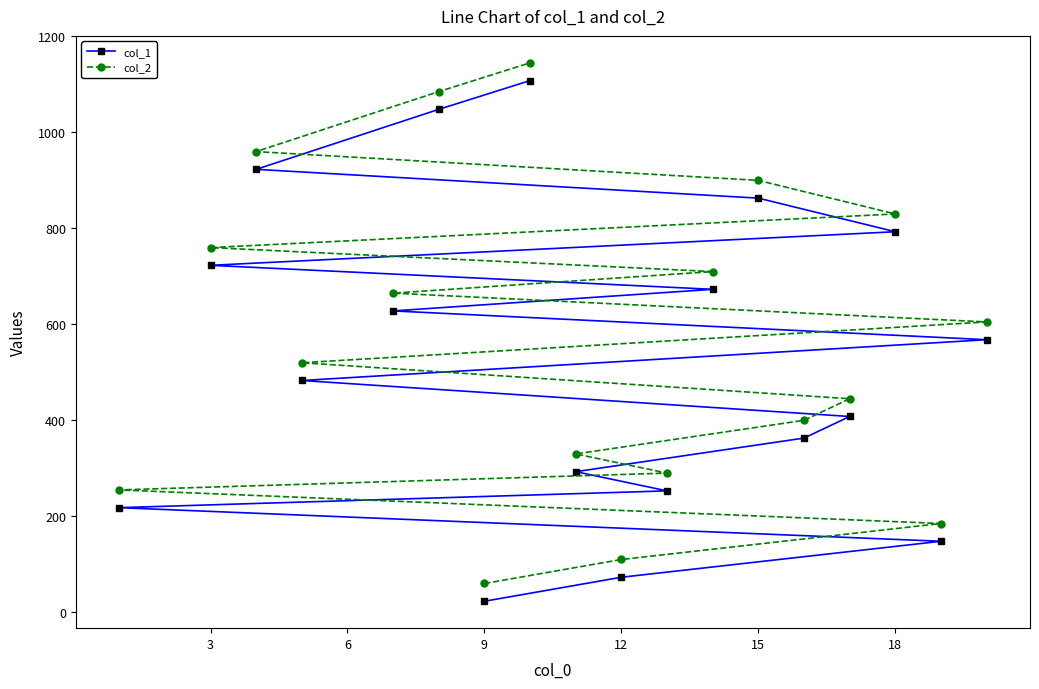

What is the lowest value of the col_2 series?

60